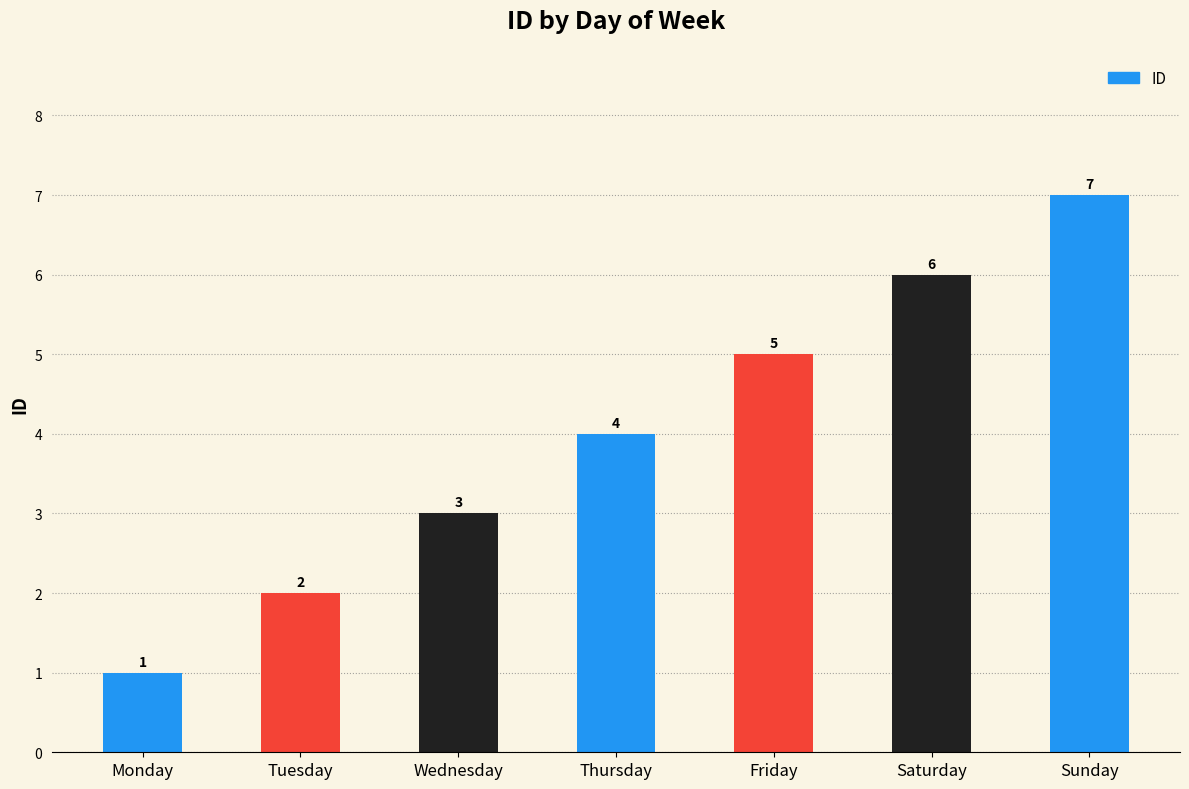

Which label corresponds to the smallest value in the chart?

Monday